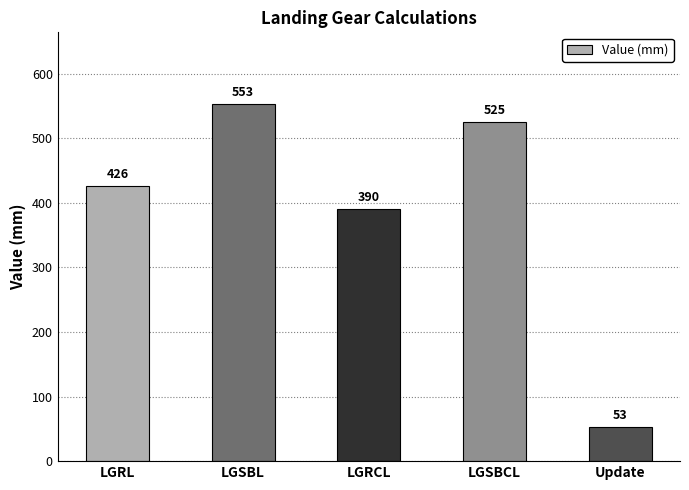

How many values are below 425?

2